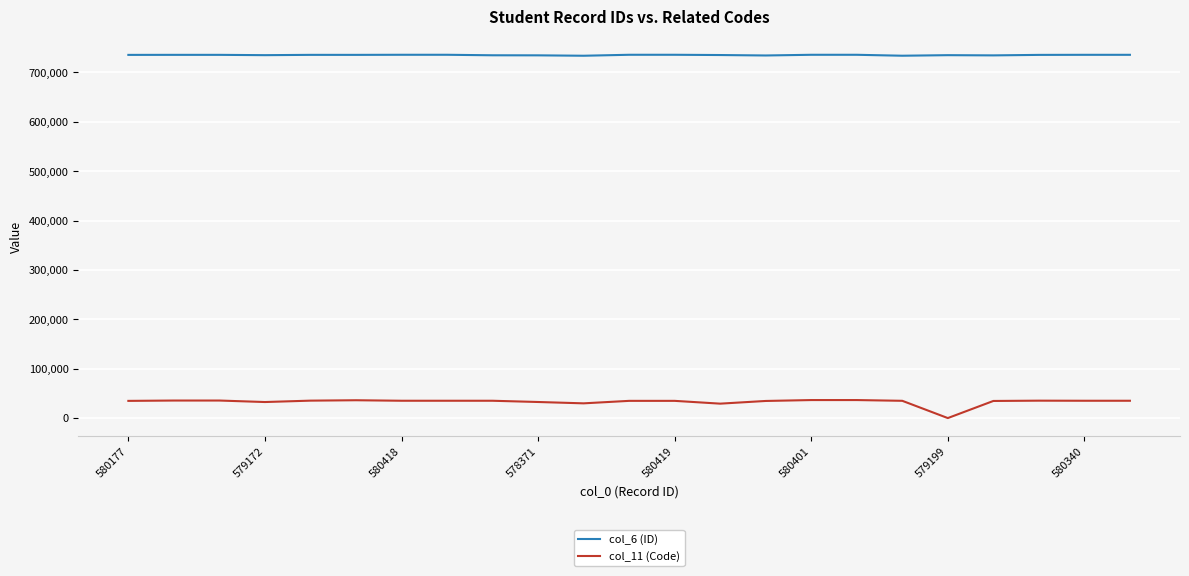

Rank the series by their maximum value, from highest to lowest.

col_6 (ID), col_11 (Code)